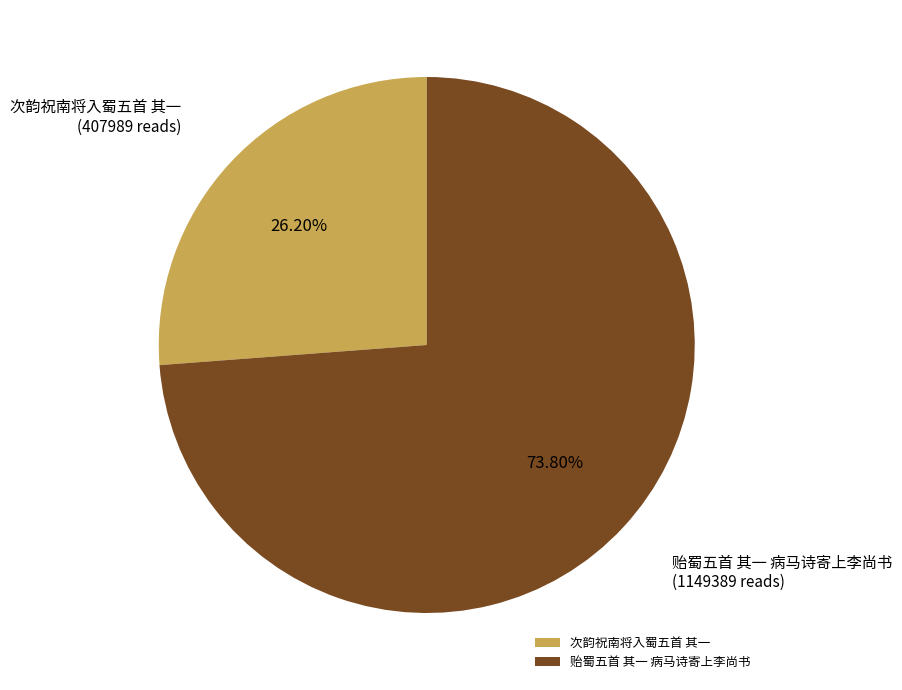

How much of the chart is everything except 次韵祝南将入蜀五首 其一?

73.8%